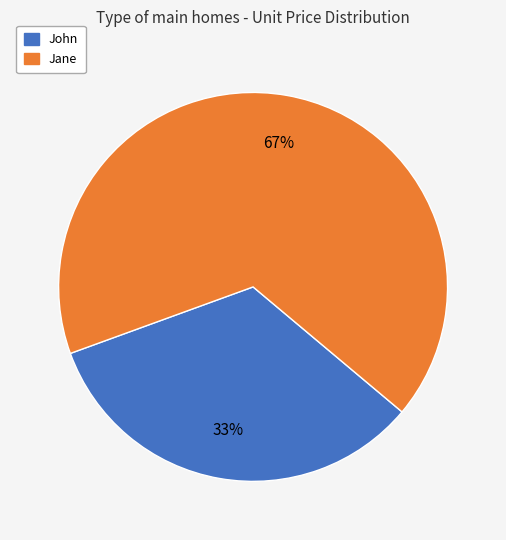

To the nearest percent, what percentage of the pie is John?

33%